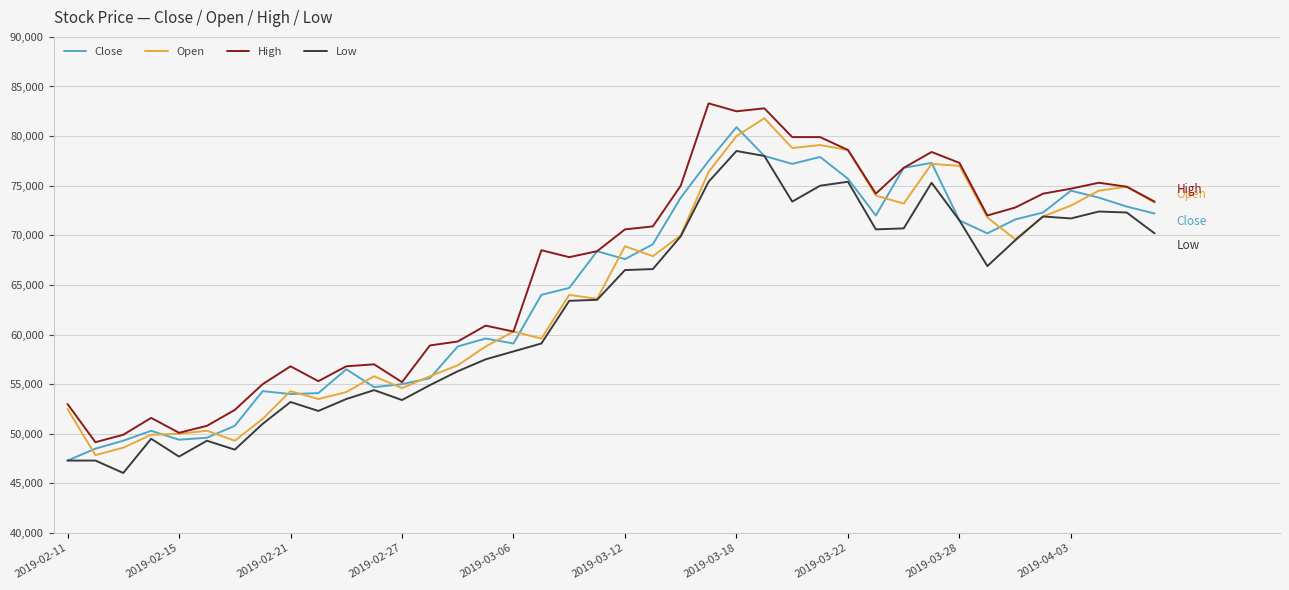

What is the maximum value for Close?

80900